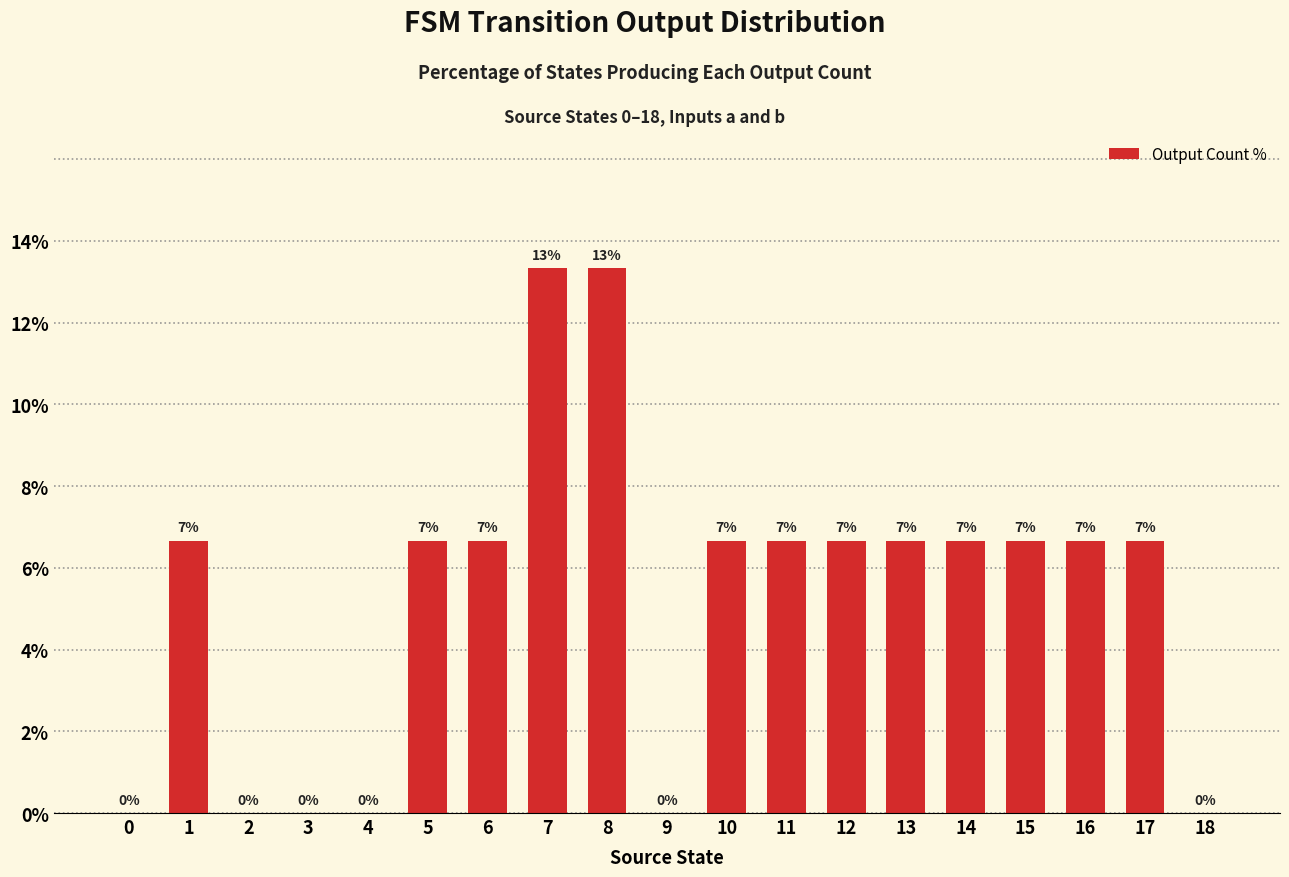

How many data points are above 6?

13